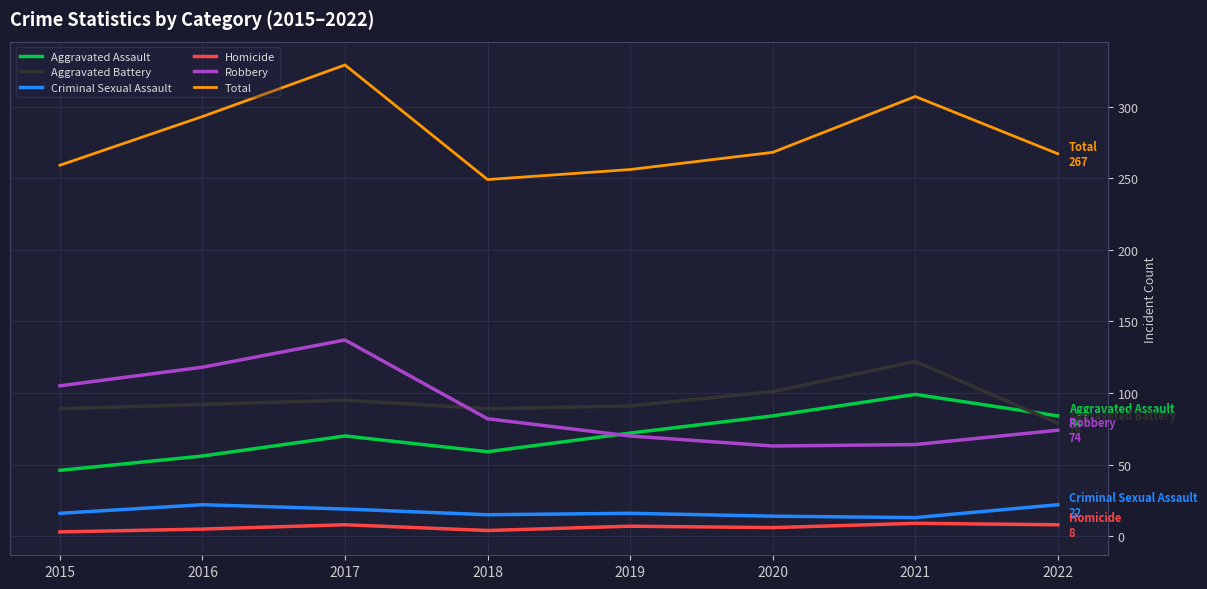

True or false: Criminal Sexual Assault has a value of 15 at 2018.

True